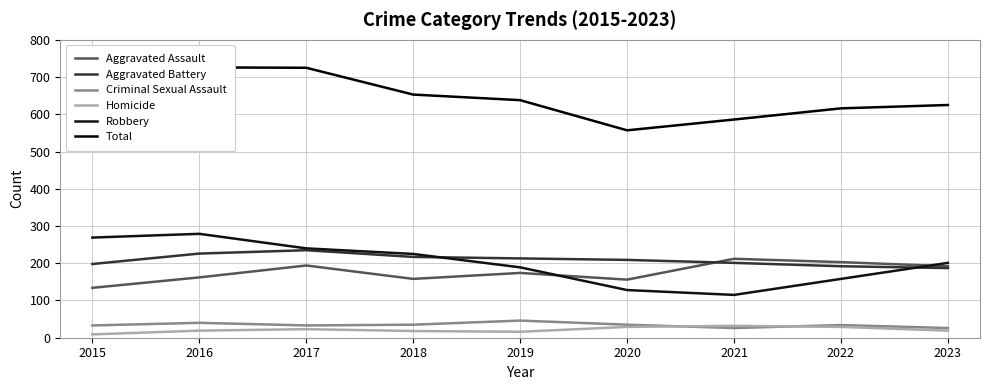

List the labels in order of Total value, largest first.

2016, 2017, 2018, 2015, 2019, 2023, 2022, 2021, 2020